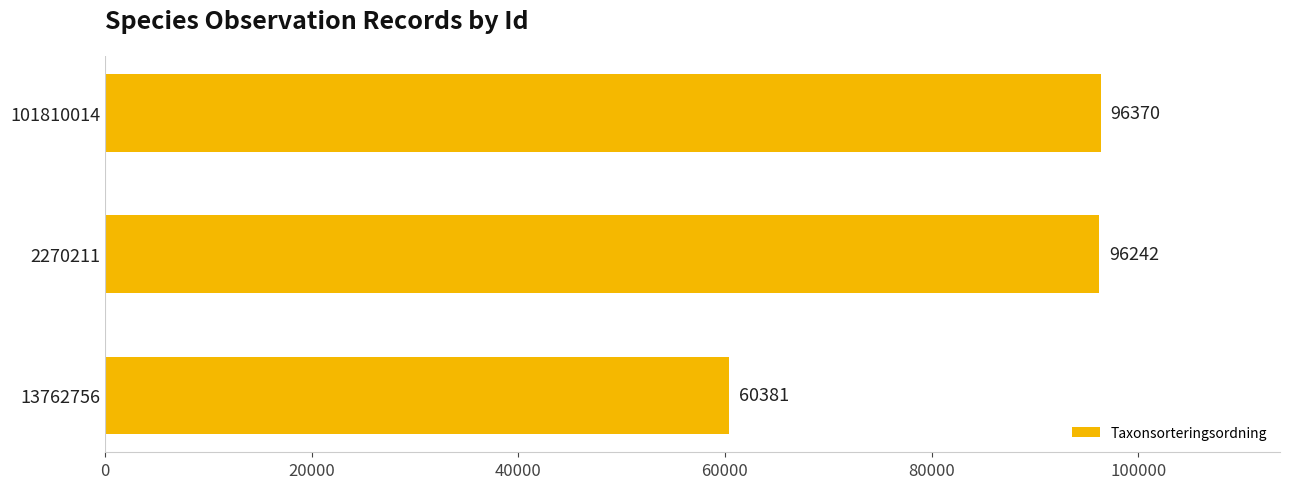

What is the change in value from 13762756 to 2270211?

+35861